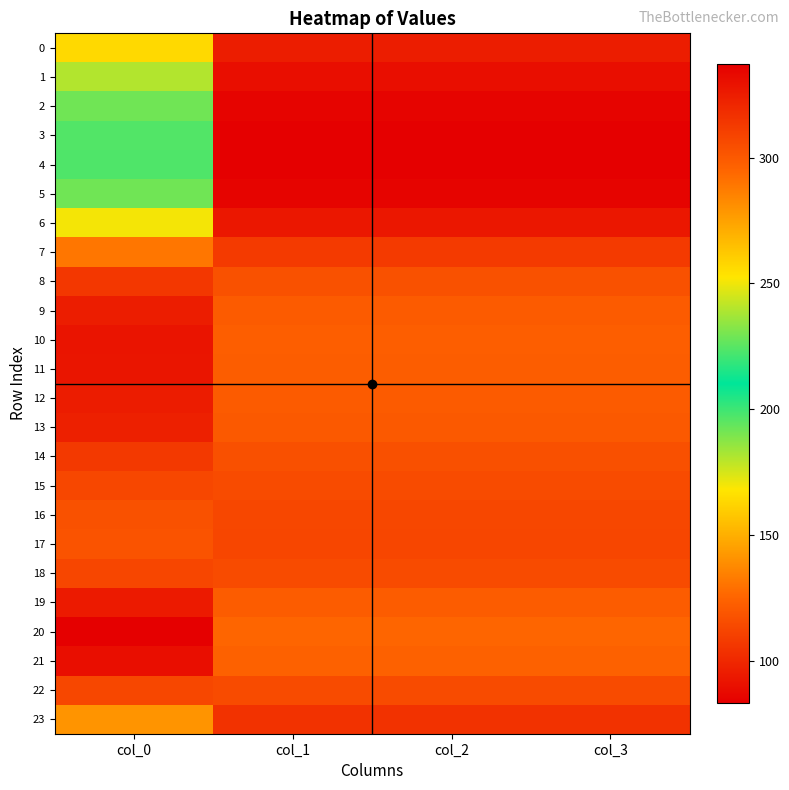

Which label corresponds to the smallest value in the chart?

col_1